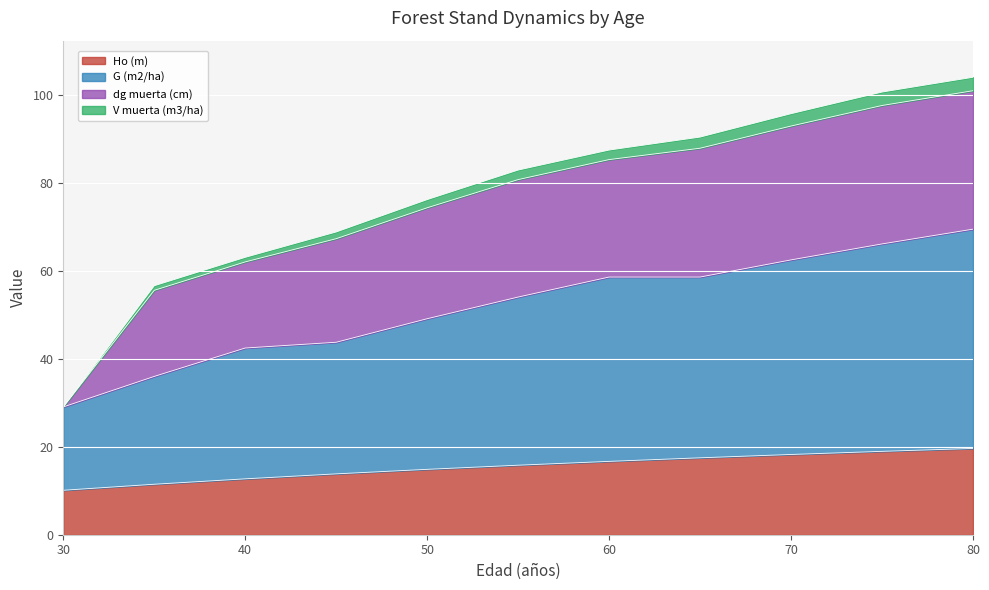

What is the total value across all series at 30?

29.1